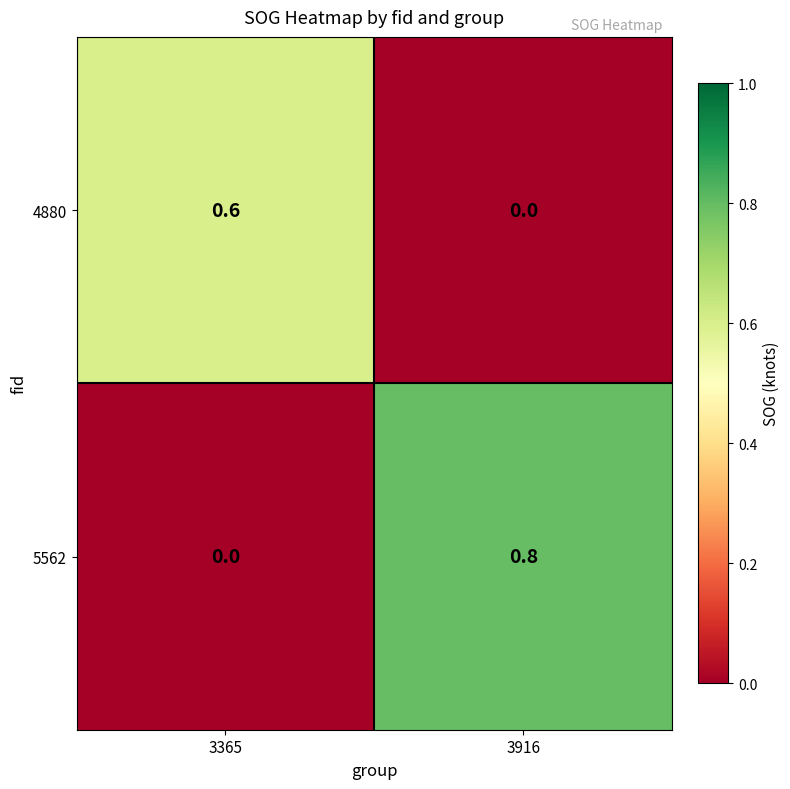

Which series changed the most between 3365 and 3916?

5562